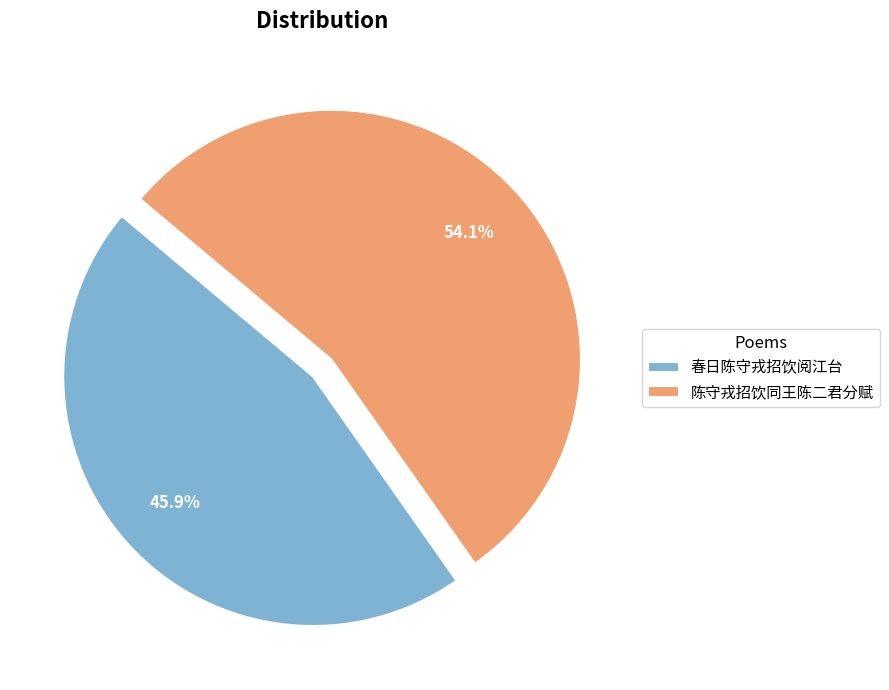

Combined, what portion of the pie is 春日陈守戎招饮阅江台 and 陈守戎招饮同王陈二君分赋?

100.0%